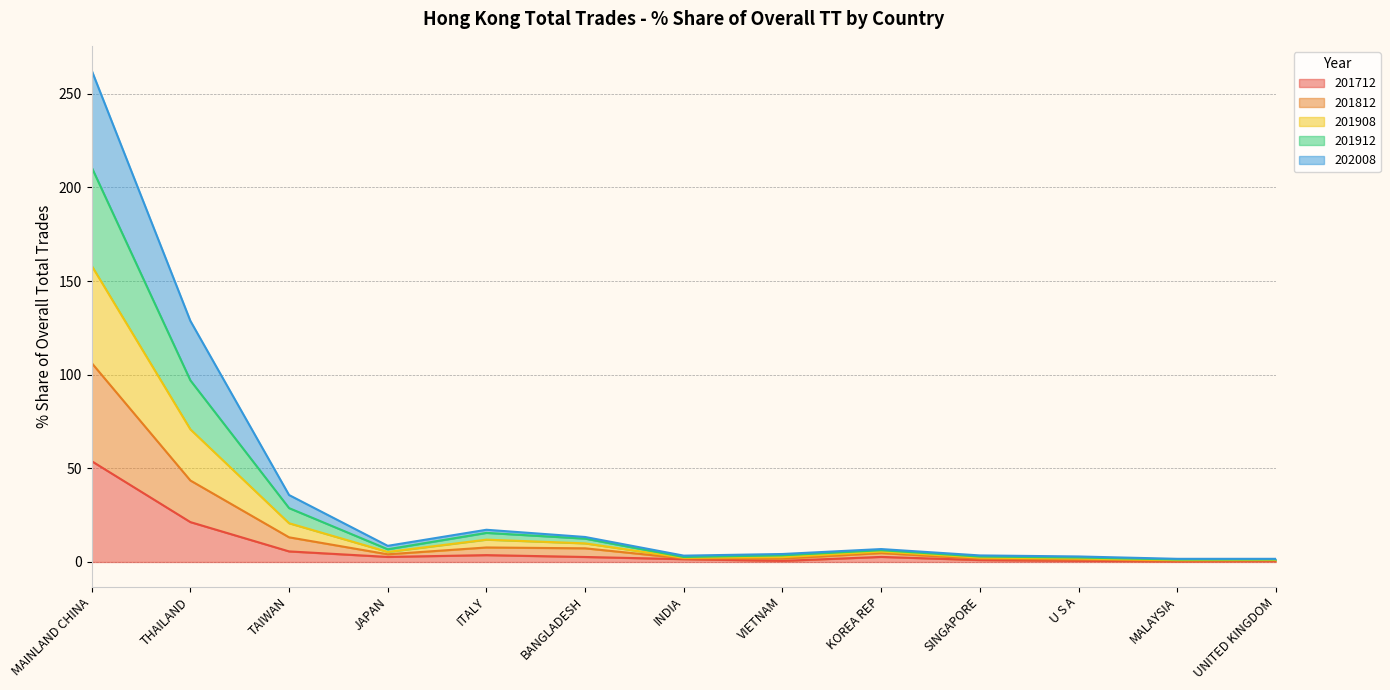

Which category has the lowest value in the 202008 series?

MALAYSIA